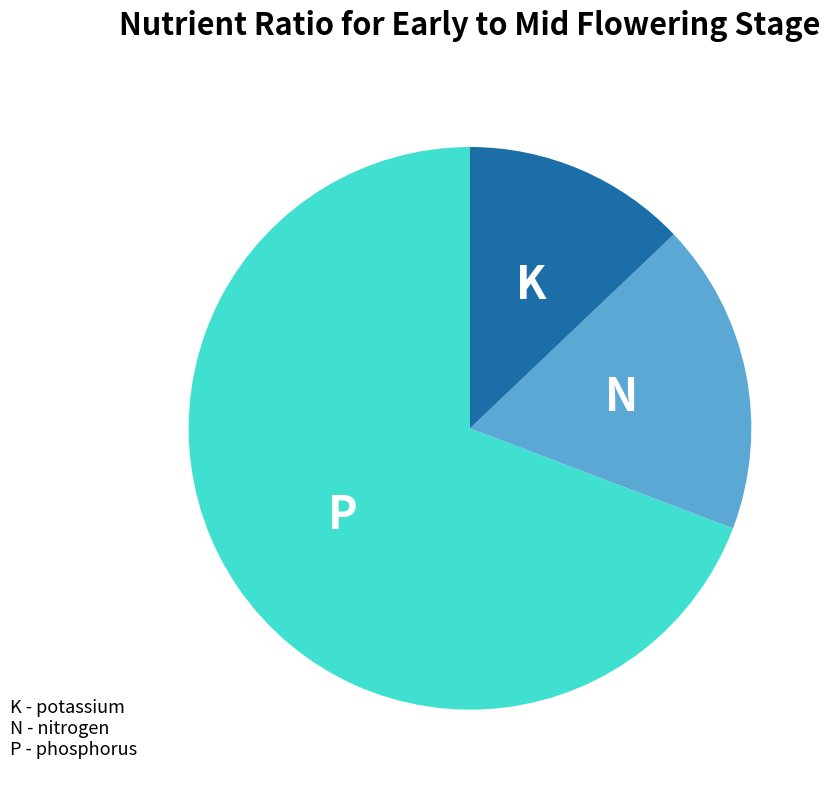

Which slice is the smallest?

K